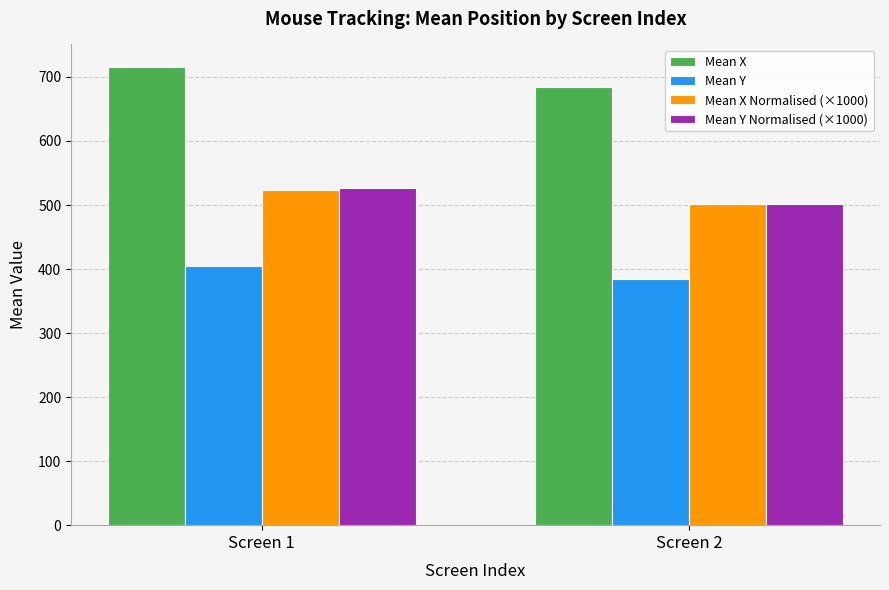

What is the value of the Mean Y bar at the 1st from the left?

404